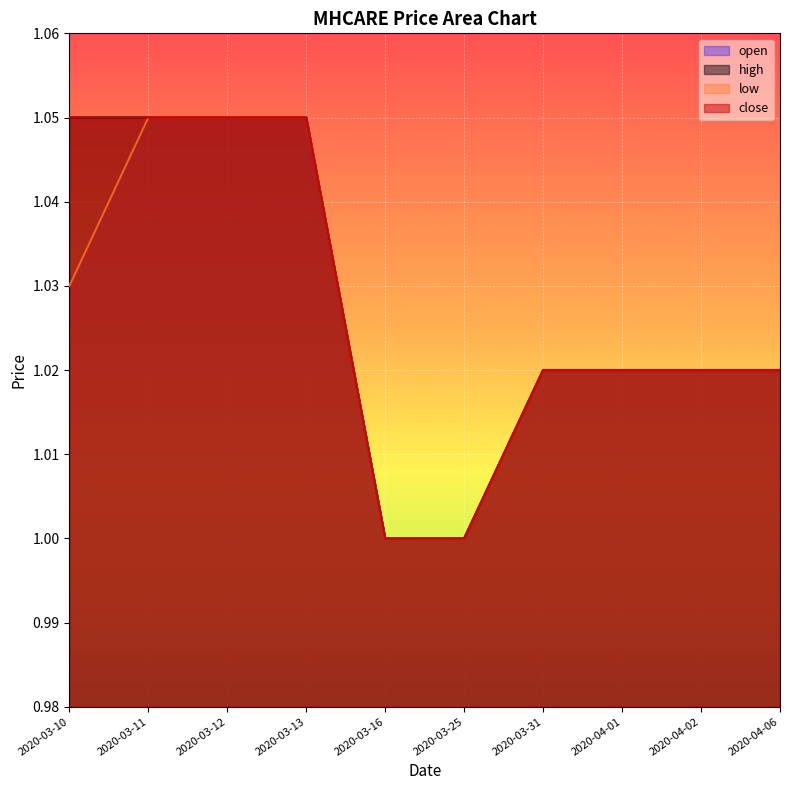

At which category is the sum across all series the highest?

2020-03-11